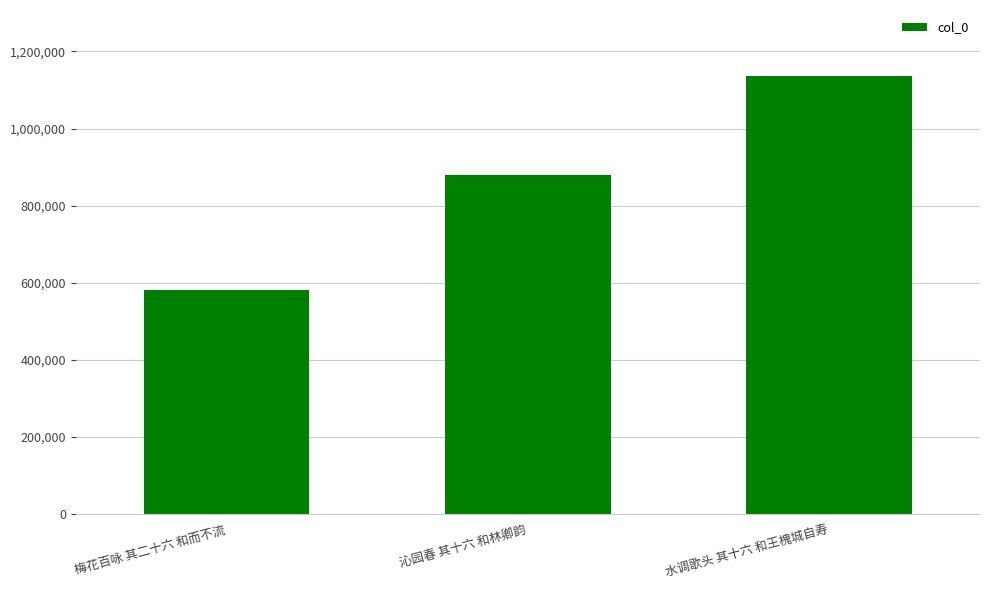

Which has a higher value, 梅花百咏 其二十六 和而不流 or 水调歌头 其十六 和王槐城自寿?

水调歌头 其十六 和王槐城自寿